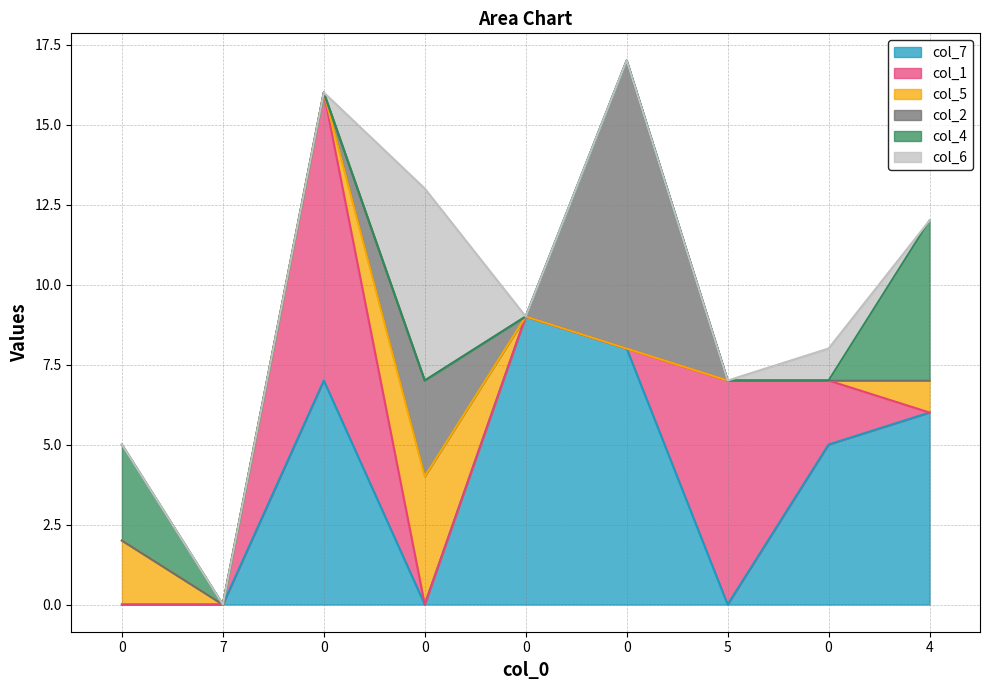

Count the number of data series in this chart.

6